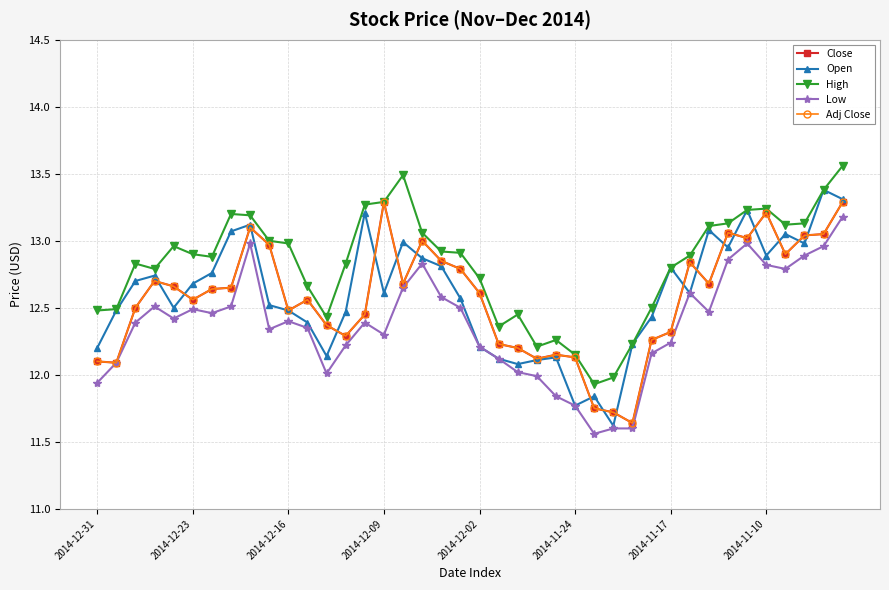

Which series has the largest range (max minus min)?

Open